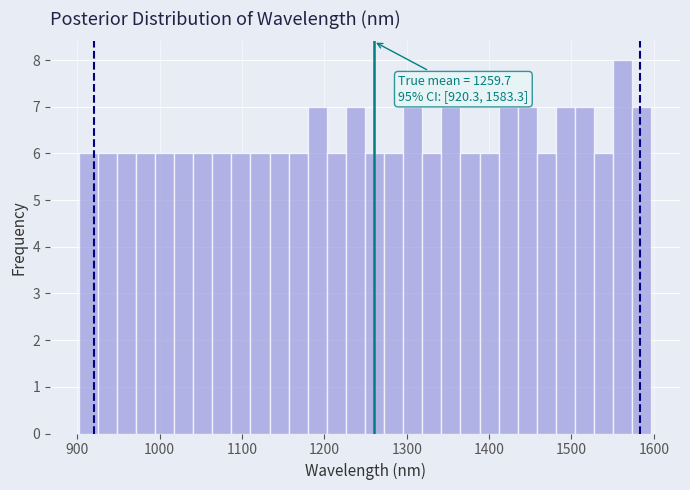

Around what value on the x-axis is the tallest bar? Give the approximate position of its centre, as read against the axis.

1560